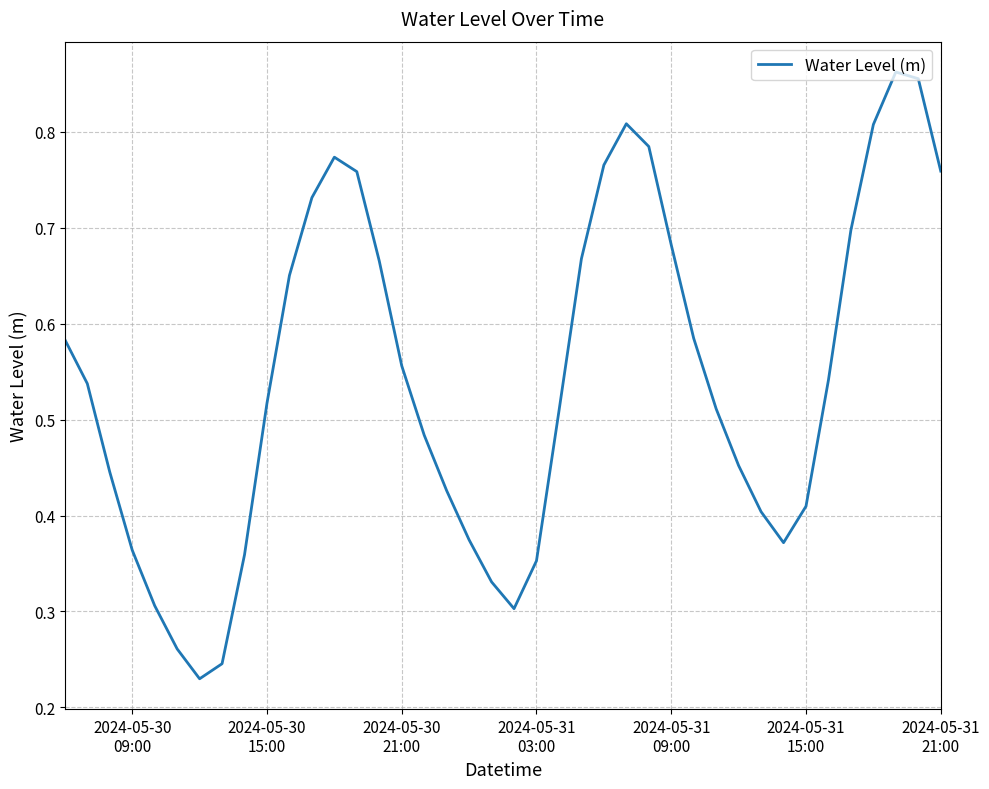

Does the chart display data point markers on the line(s)?

No